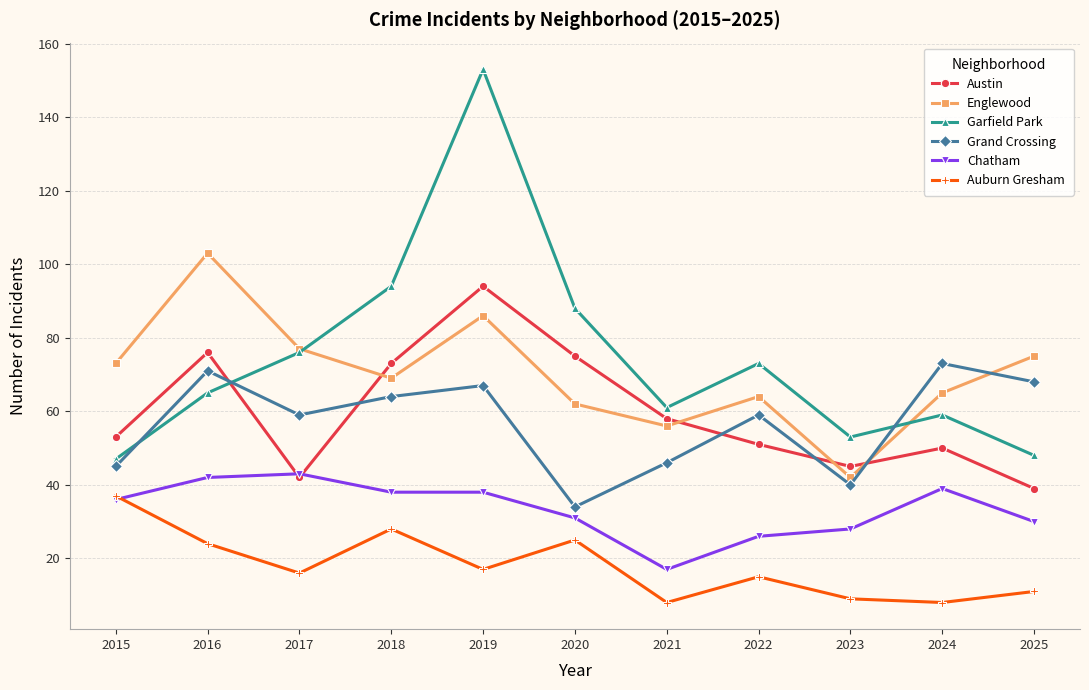

The Garfield Park series shows 73 at 2022. True or false?

True